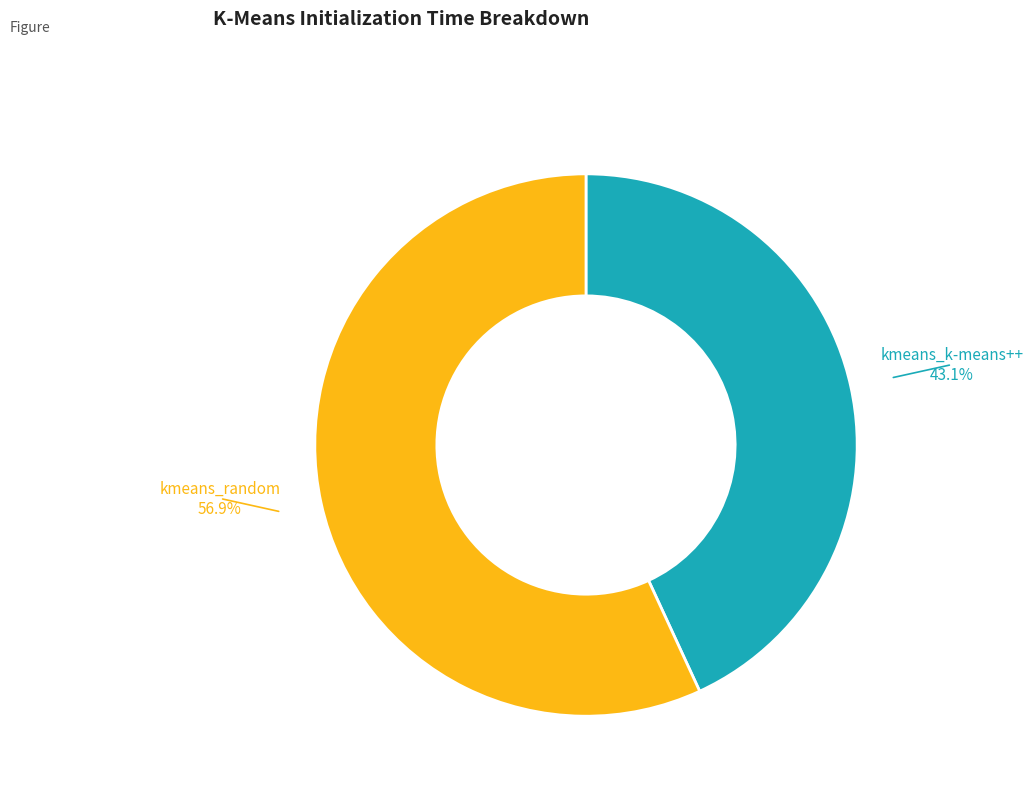

Does any single category account for the majority?

Yes